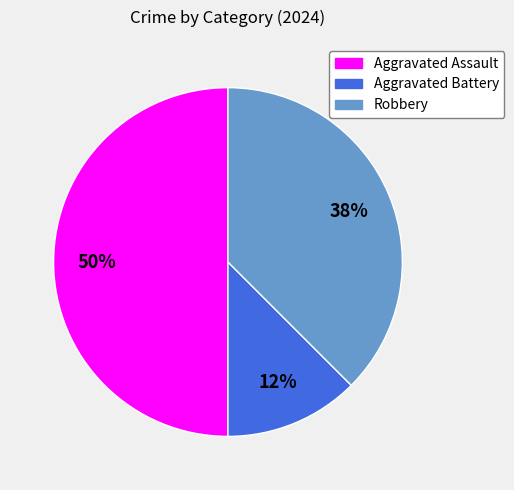

To the nearest percent, what is the average slice percentage?

33%